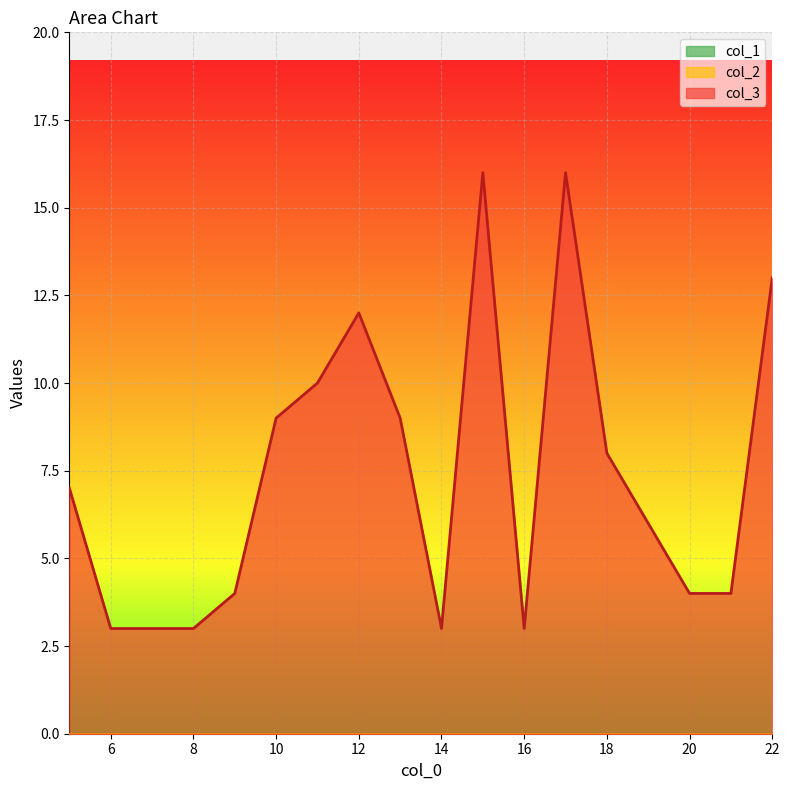

At 22, list the series in order from largest to smallest.

col_3, col_1, col_2